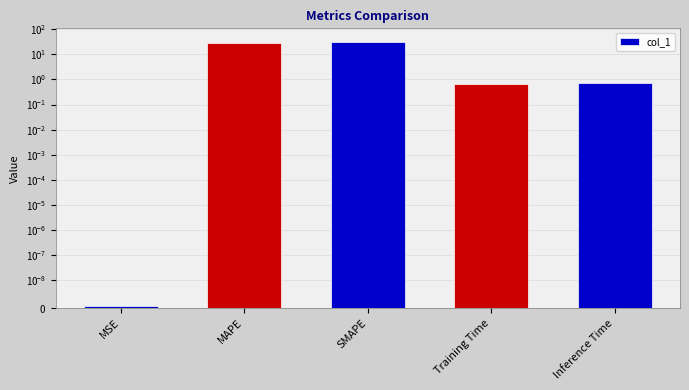

Which label corresponds to the largest value in the chart?

SMAPE